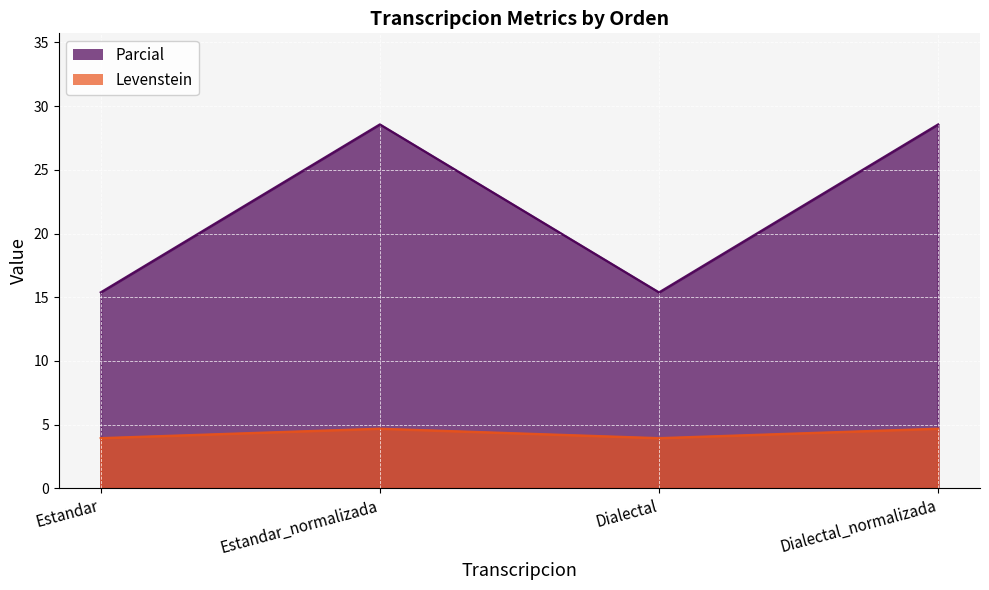

Reading left to right, extract all data points from this chart.

Levenstein: Estandar=3.9	Estandar_normalizada=4.7	Dialectal=3.9	Dialectal_normalizada=4.7
Parcial: Estandar=15.4	Estandar_normalizada=28.6	Dialectal=15.4	Dialectal_normalizada=28.6